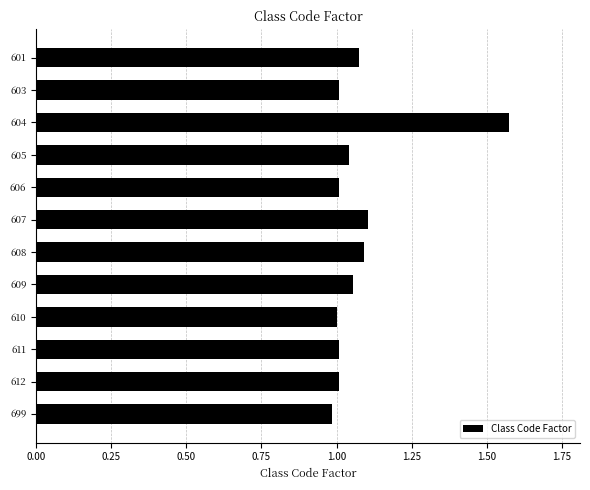

The value at 607 is 0.4. True or false?

False